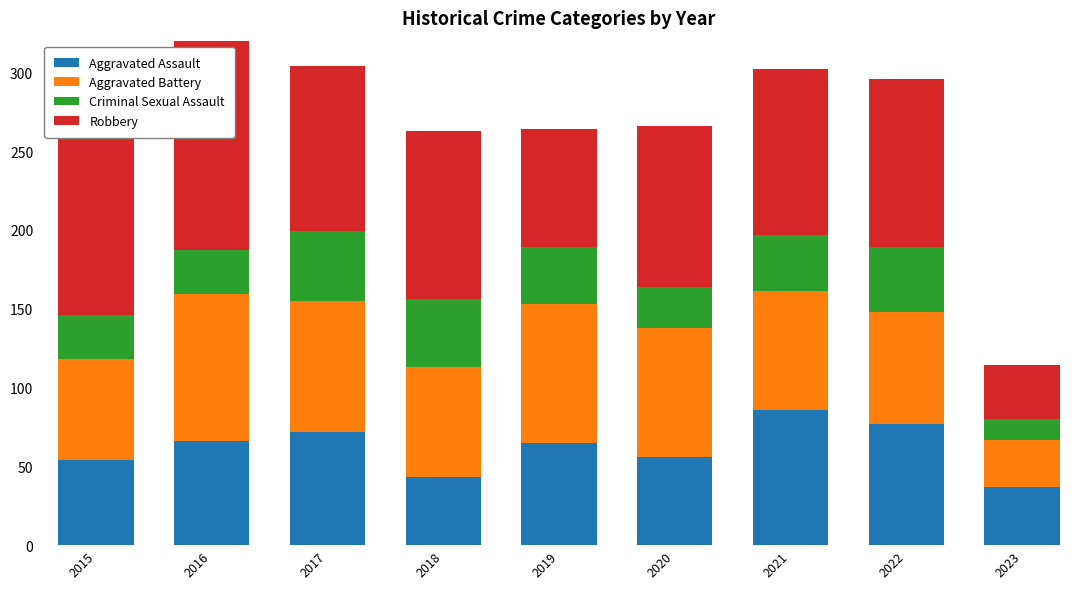

Reading right to left, transcribe all the data shown in this chart.

Aggravated Assault: 2023=37	2022=77	2021=86	2020=56	2019=65	2018=43	2017=72	2016=66	2015=54
Aggravated Battery: 2023=30	2022=71	2021=75	2020=82	2019=88	2018=70	2017=83	2016=93	2015=64
Criminal Sexual Assault: 2023=13	2022=41	2021=36	2020=26	2019=36	2018=43	2017=44	2016=28	2015=28
Robbery: 2023=34	2022=107	2021=105	2020=102	2019=75	2018=107	2017=105	2016=145	2015=117